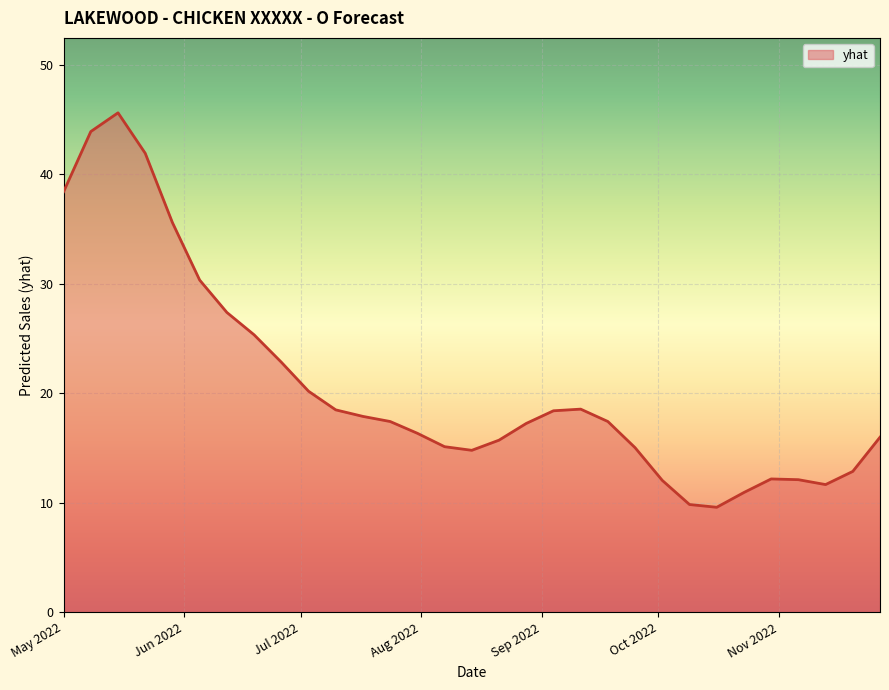

What is the minimum value shown in the chart?

9.6